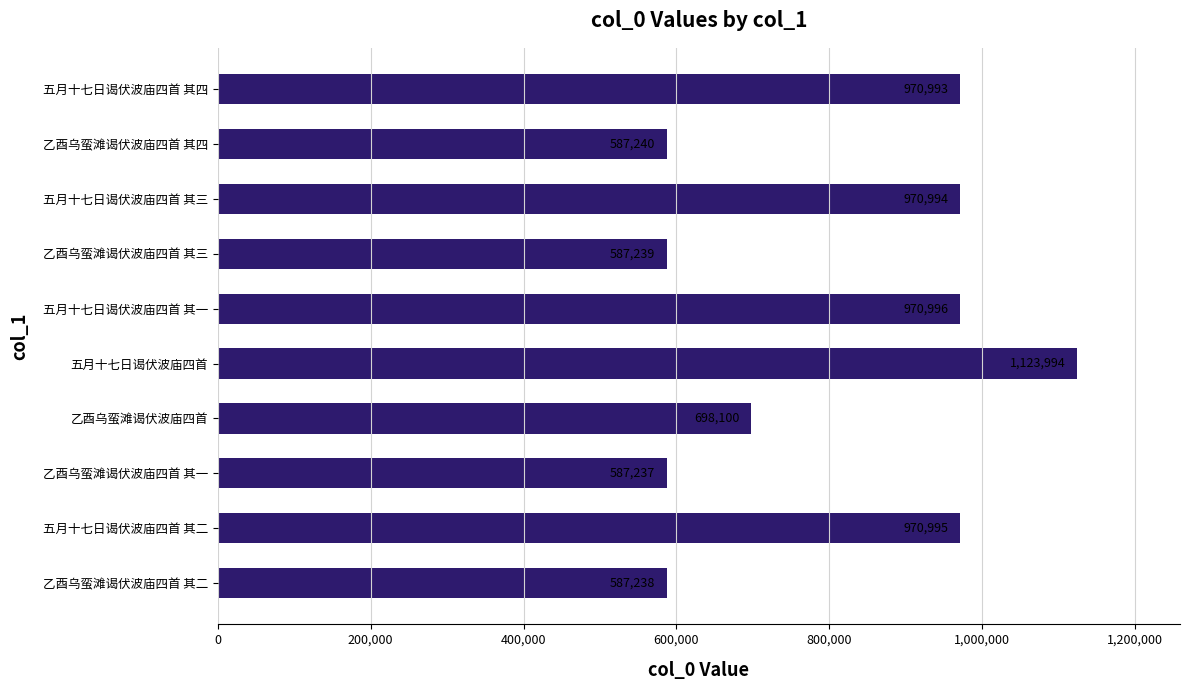

True or false: the data shows 1466351 at 五月十七日谒伏波庙四首 其四.

False